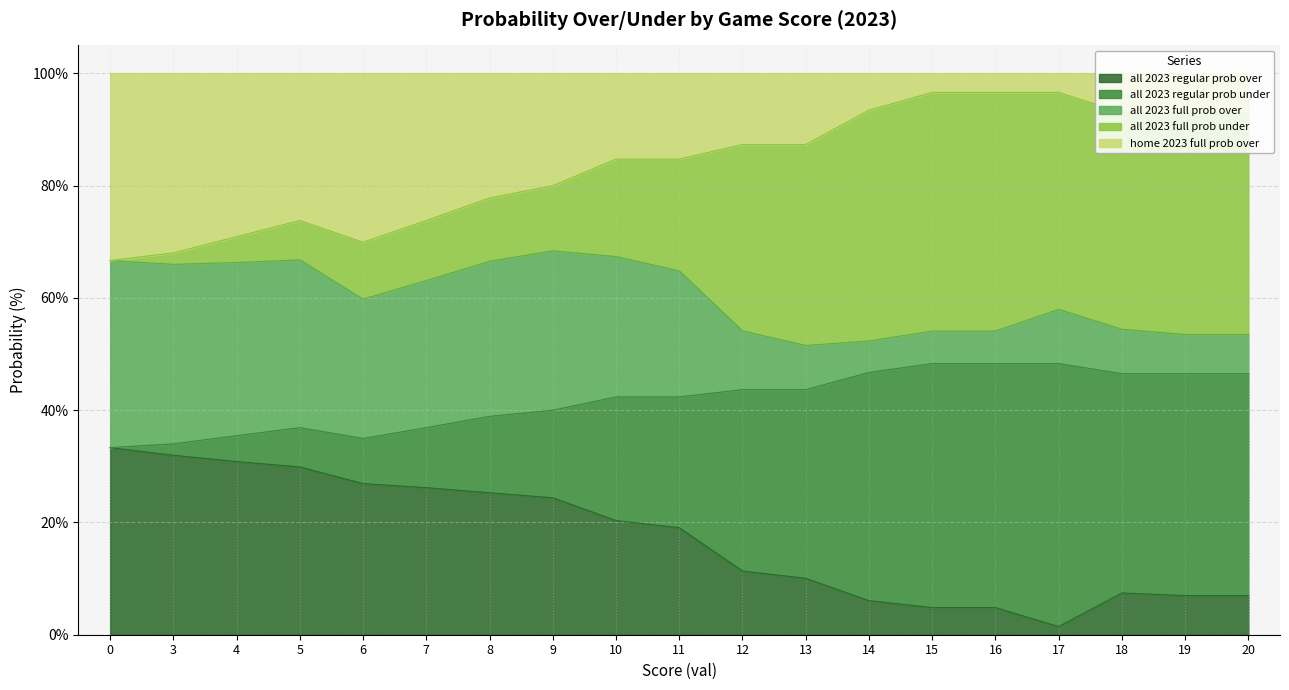

Which has a higher value, 18 or 9?

9